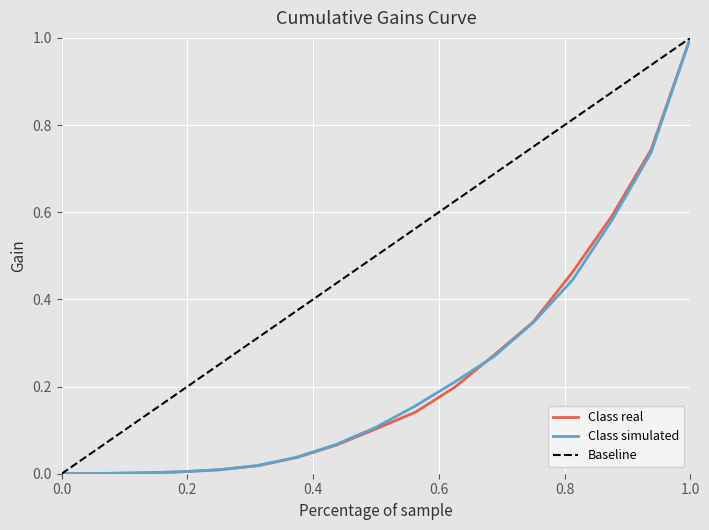

At which label does Class real reach its peak?

1.0